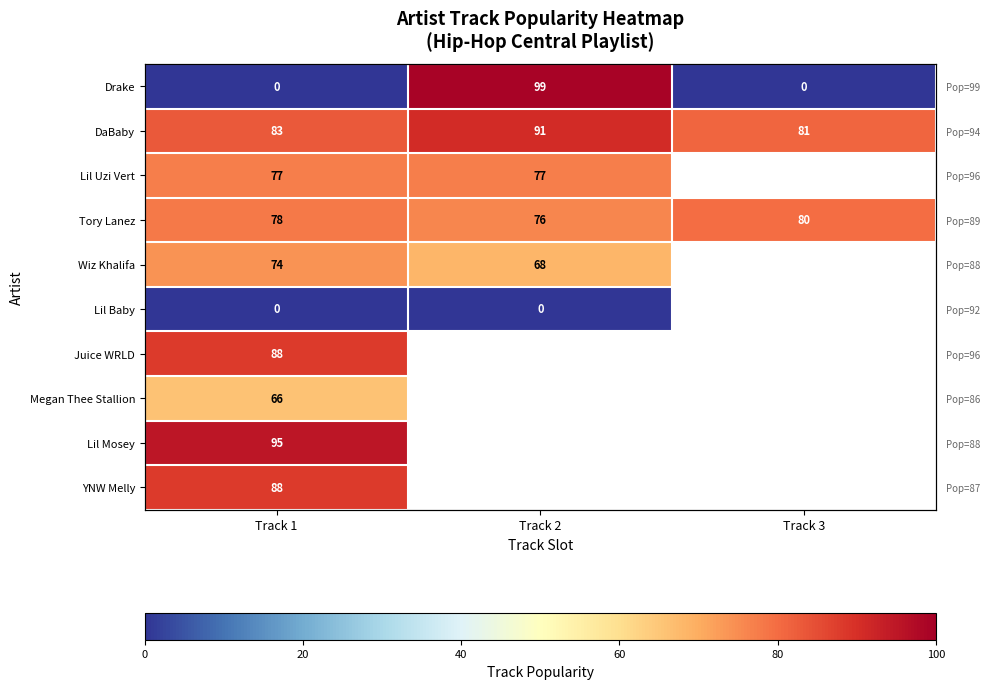

At which category is the sum across all series the highest?

Track 1